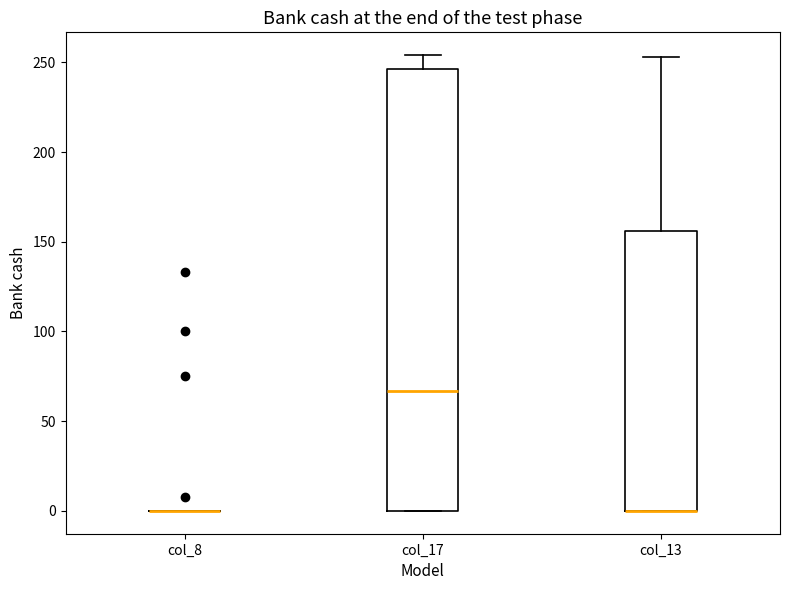

Reading left to right, transcribe this box plot: for each box, give where its median line is, the range the box spans, and where its two whiskers end, as read against the y-axis. The values are not printed on the chart, so give them approximately, as read against the axis.

col_8: box collapsed to a line at 0, whiskers 0 to 0
col_17: median 65, box 0 to 245, whiskers 0 to 255
col_13: median 0 (drawn on the box's lower edge), box 0 to 155, whiskers 0 to 255